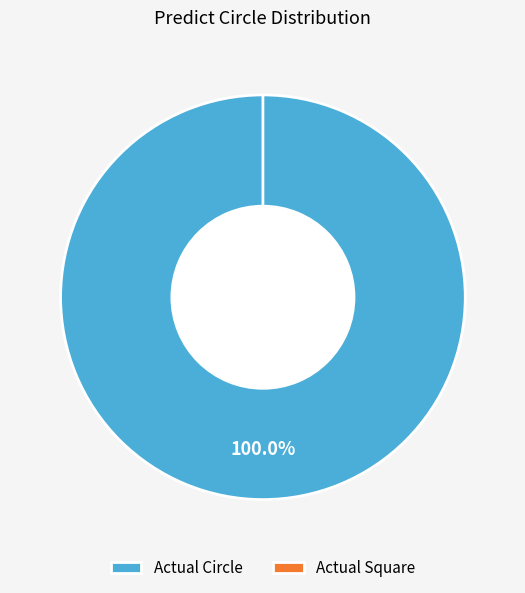

Is there any slice that represents more than half of the pie?

Yes